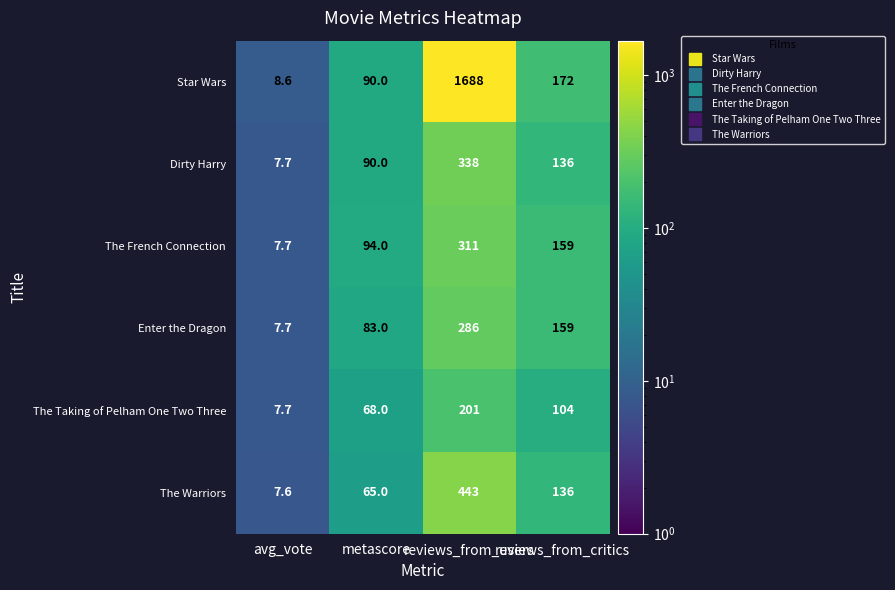

Which series has the widest spread of values?

Star Wars